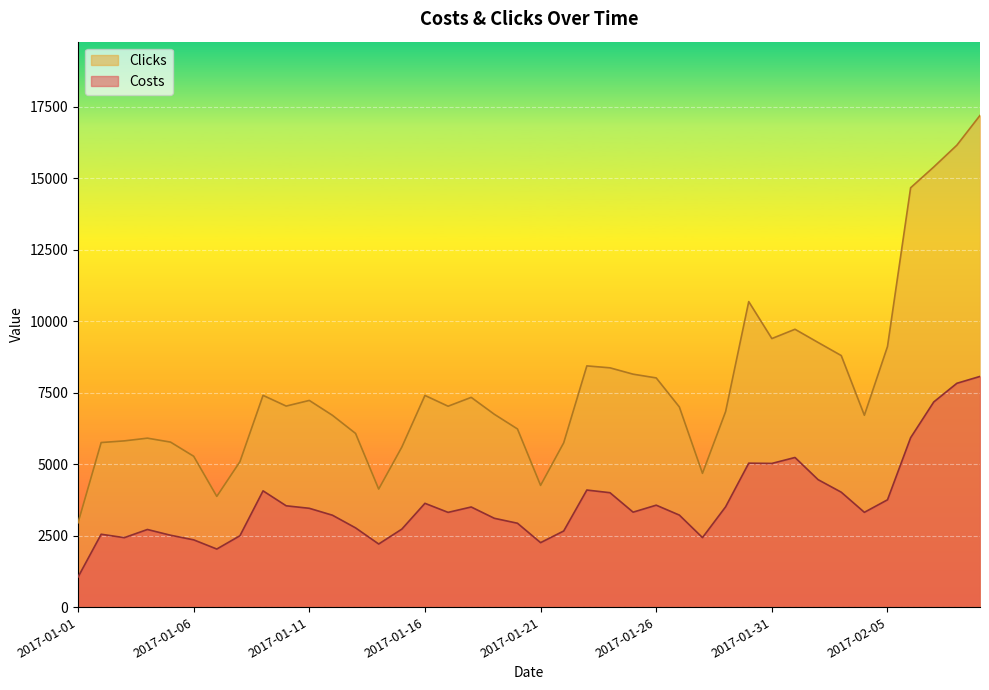

What is the label of the 38th point from the left?

2017-02-07